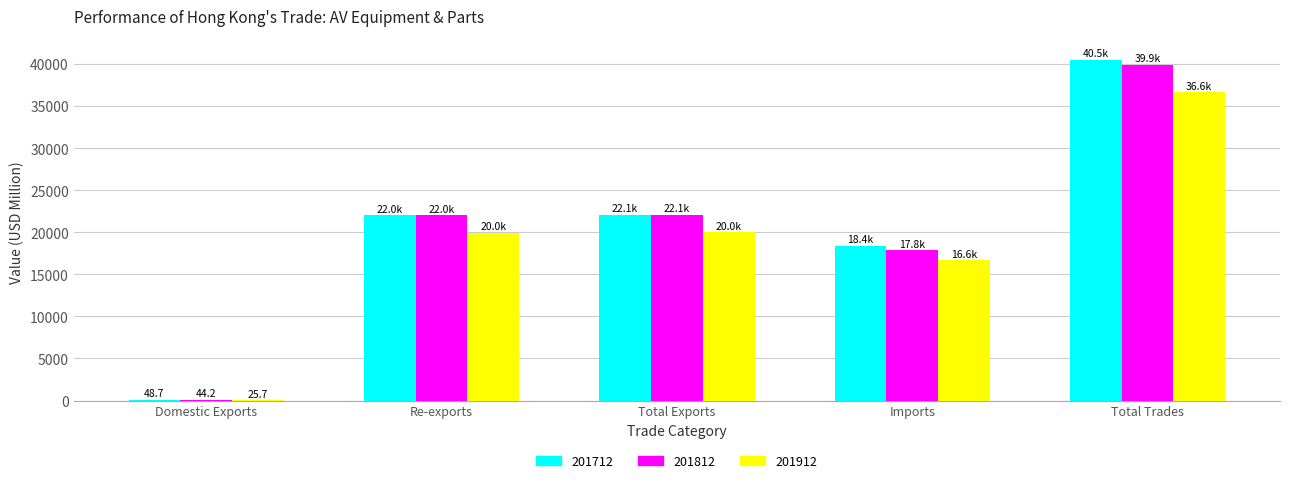

Is it true that 201912 equals 19981.0 at Total Exports?

True